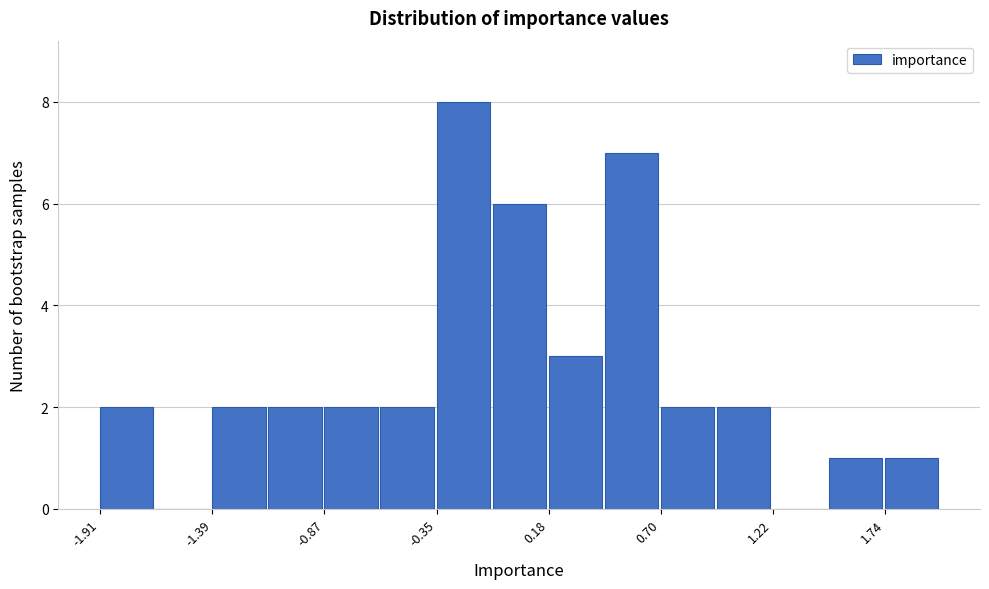

Read against the x-axis, roughly where is the centre of the tallest bar?

-0.2